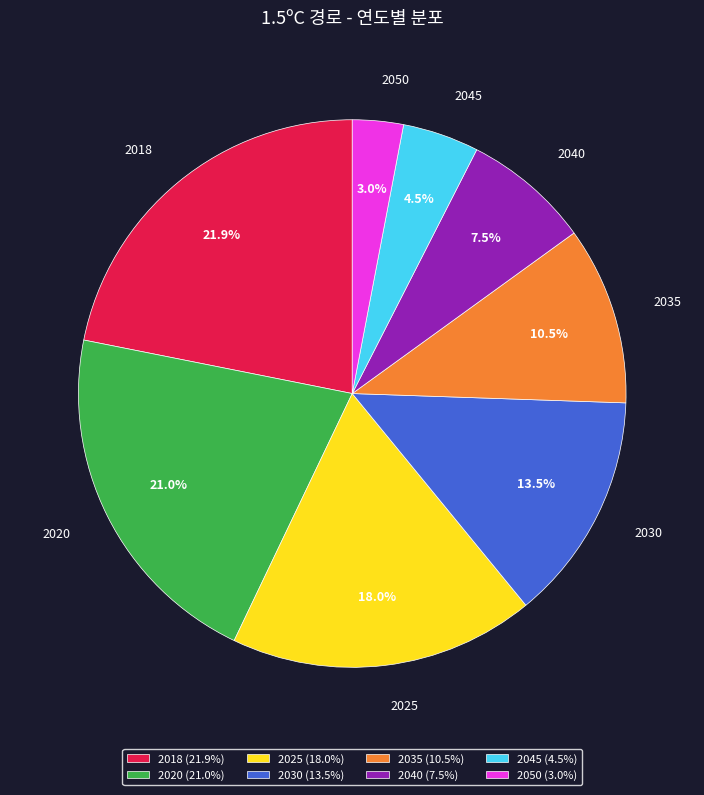

Rank the categories by value from highest to lowest.

2018, 2020, 2025, 2030, 2035, 2040, 2045, 2050